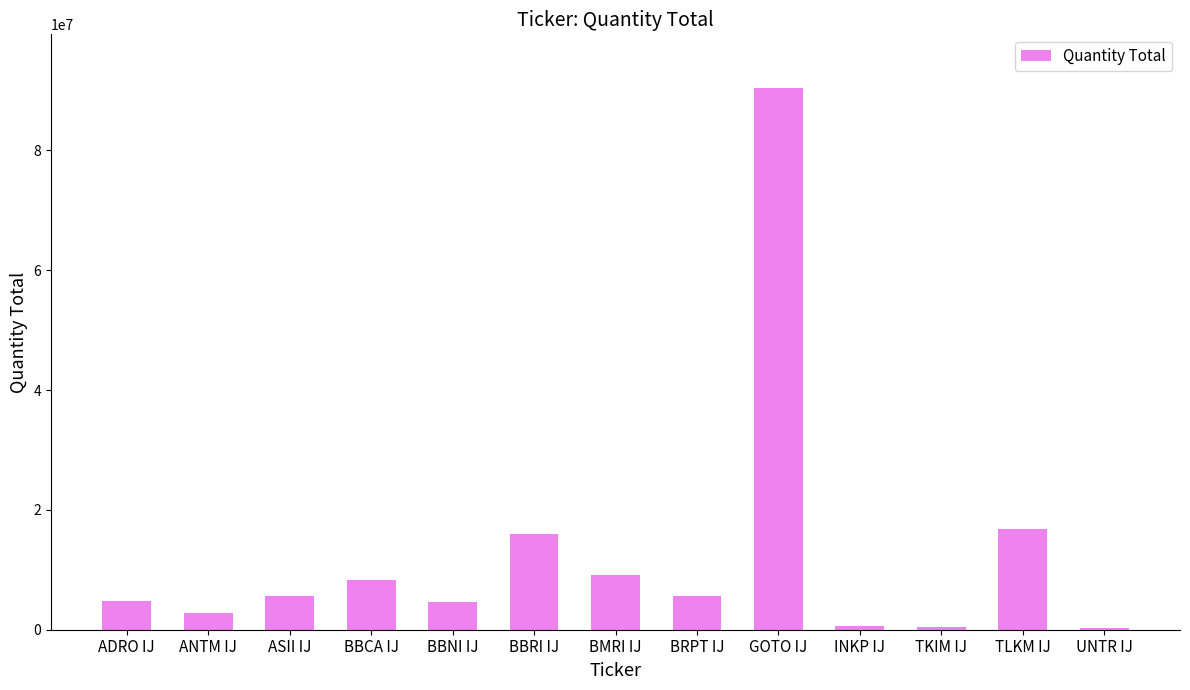

How many data points are less than 5624193?

6